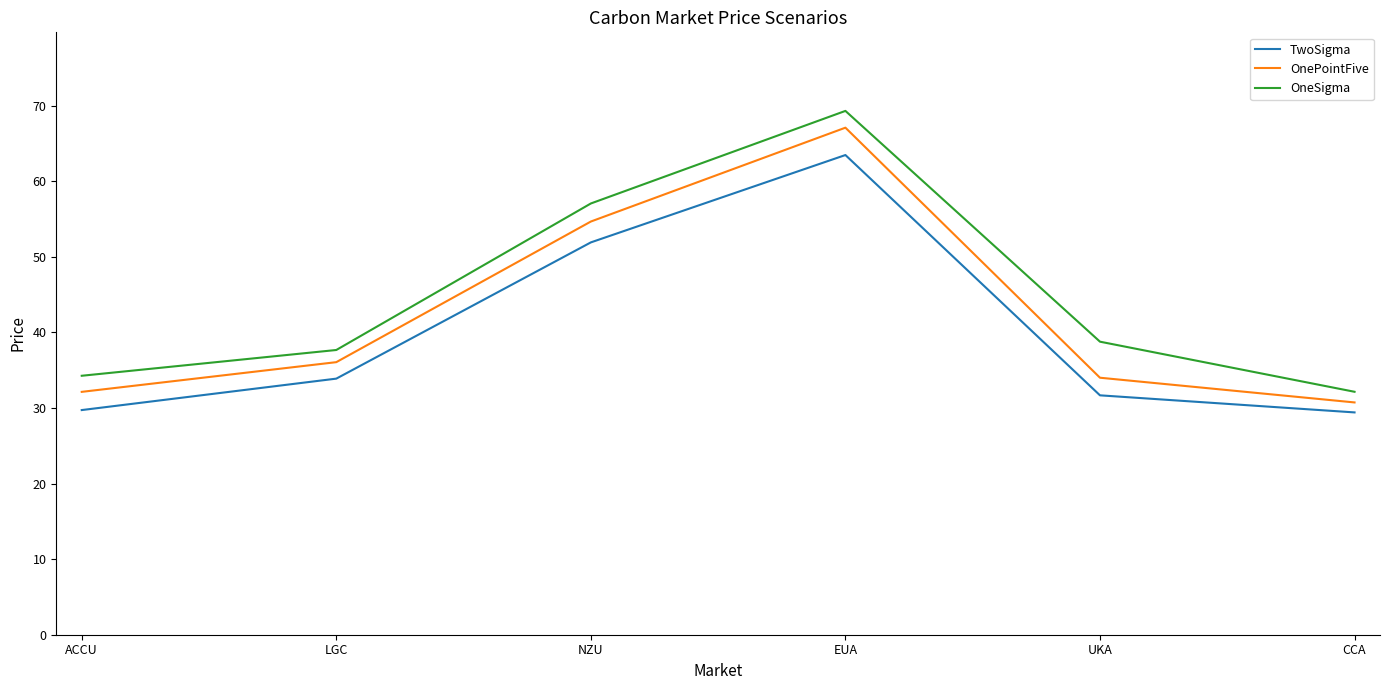

Which series has the widest spread of values?

OneSigma